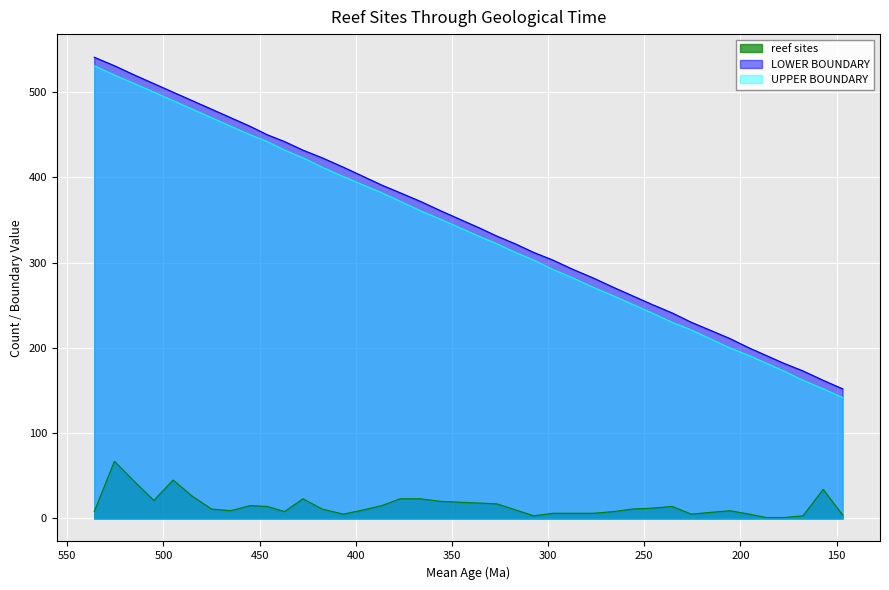

What is the sum of the reef sites values at 195.5 and 366.5?

28.0